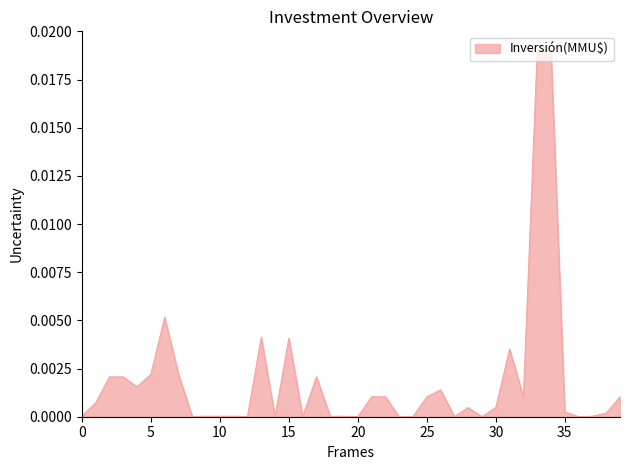

How many lines are shown in the chart?

1